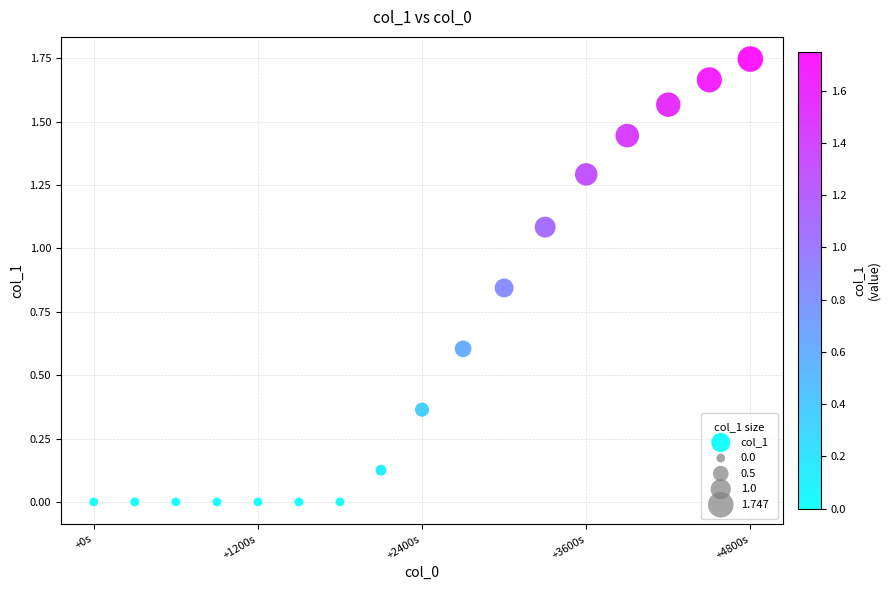

What is the range of X values (max minus min)?

4800.0